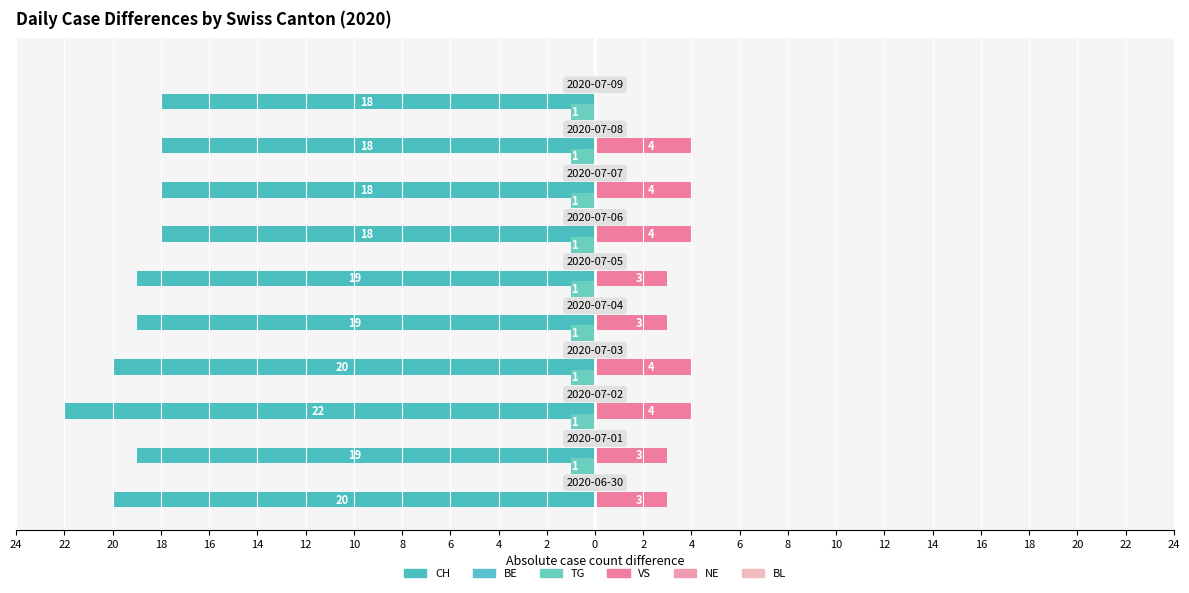

Which series has the largest range (max minus min)?

CH